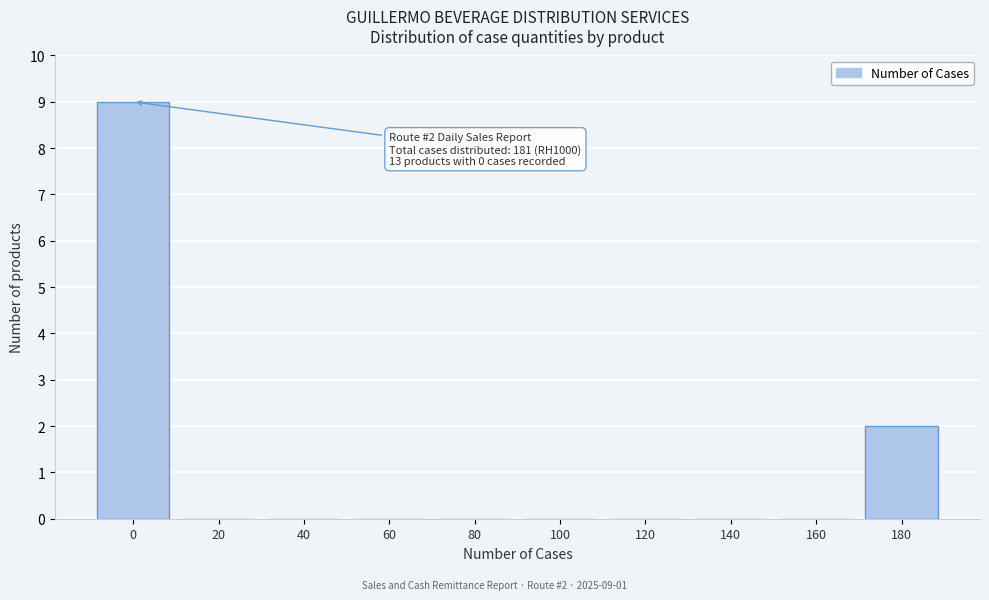

Reading right to left, extract all data points from this chart.

180=2	160=0	140=0	120=0	100=0	80=0	60=0	40=0	20=0	0=9